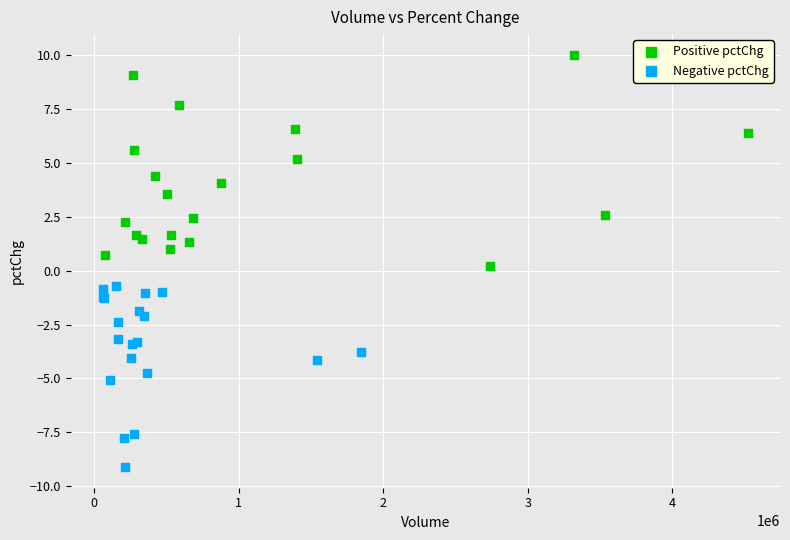

Which series reaches the maximum Y coordinate?

Positive pctChg